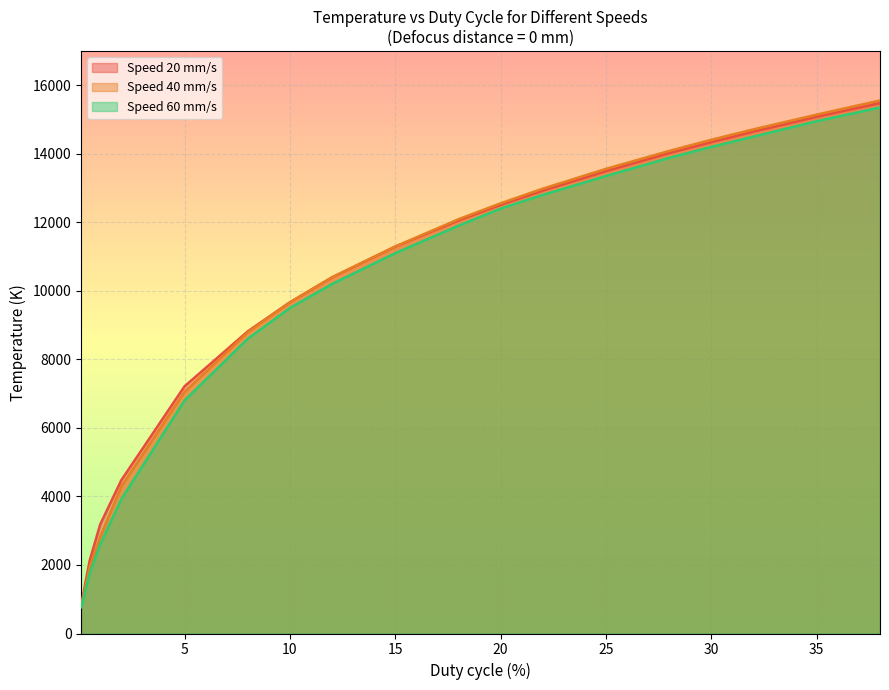

What are all the series names shown in the legend?

Speed 20 mm/s, Speed 40 mm/s, Speed 60 mm/s